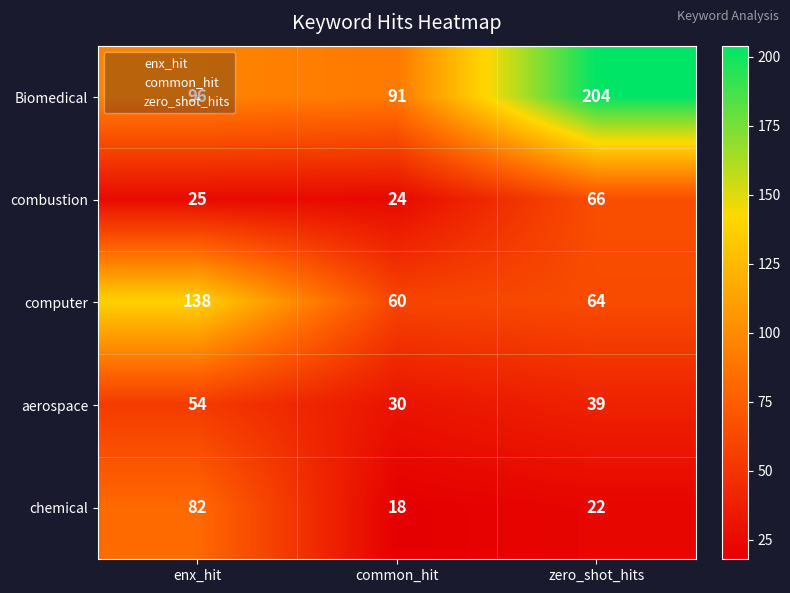

Is the value of chemical at common_hit greater than the value of Biomedical at enx_hit?

No